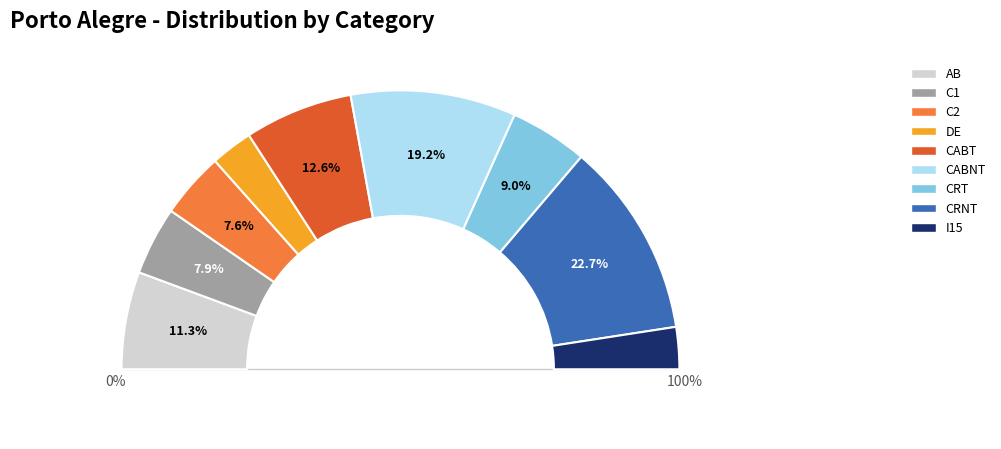

Between CABNT and CRNT, which is larger?

CRNT